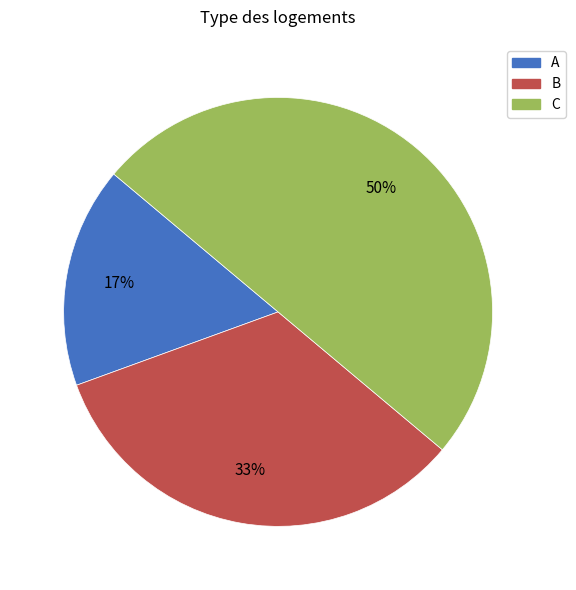

Is it true that C is 50% of the pie?

True